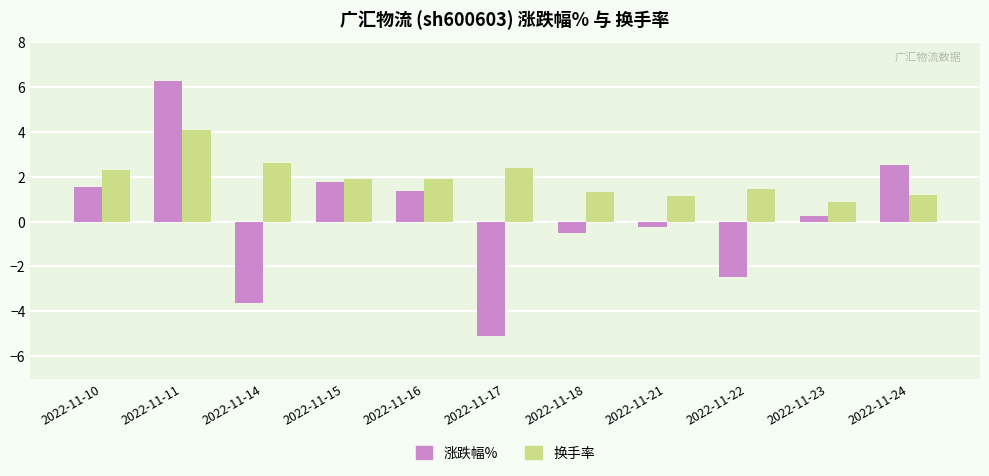

How many categories are shown in the chart?

11